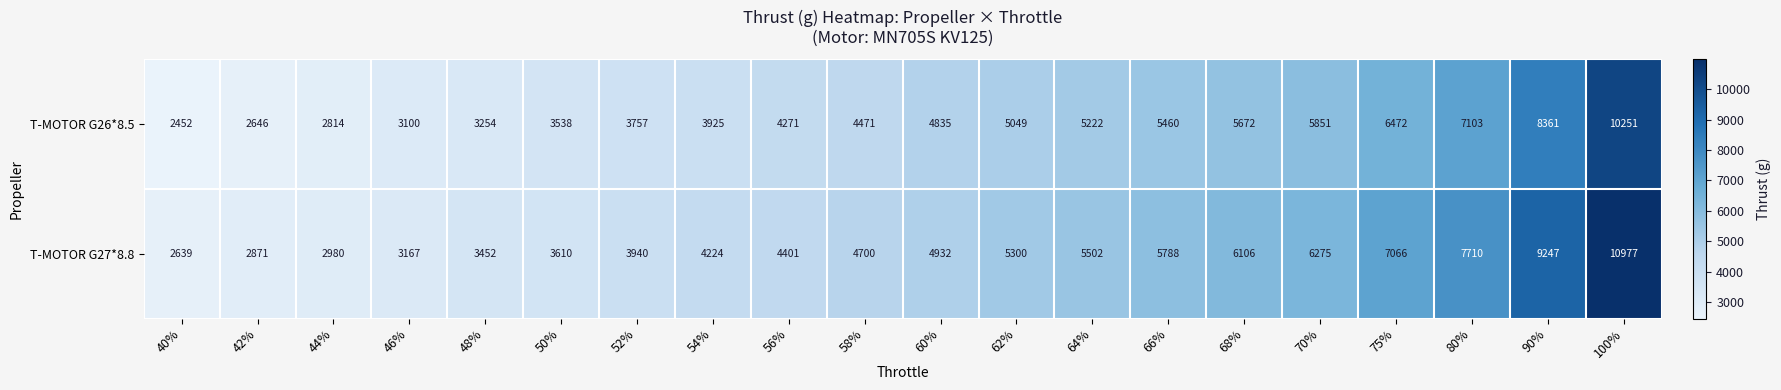

Is it true that T-MOTOR G27*8.8 equals 4015 at 42%?

False